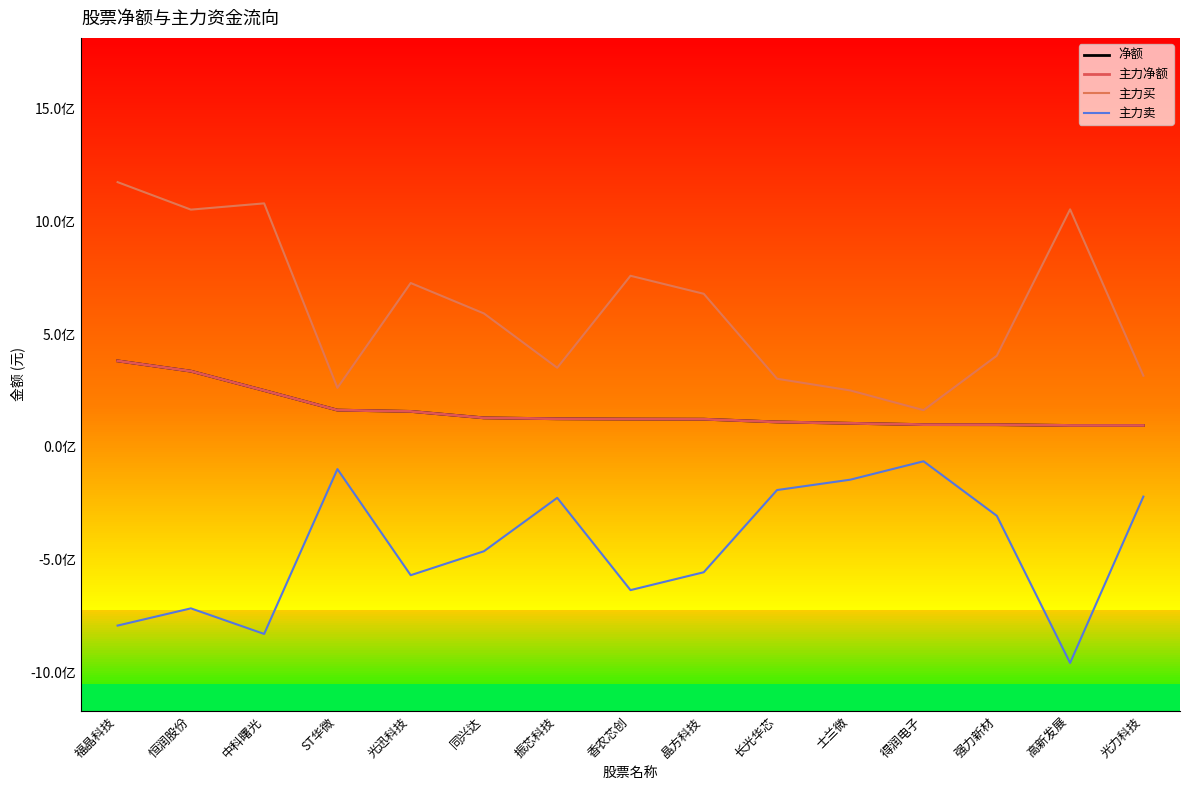

True or false: 主力卖 and 主力买 cross at least once.

False